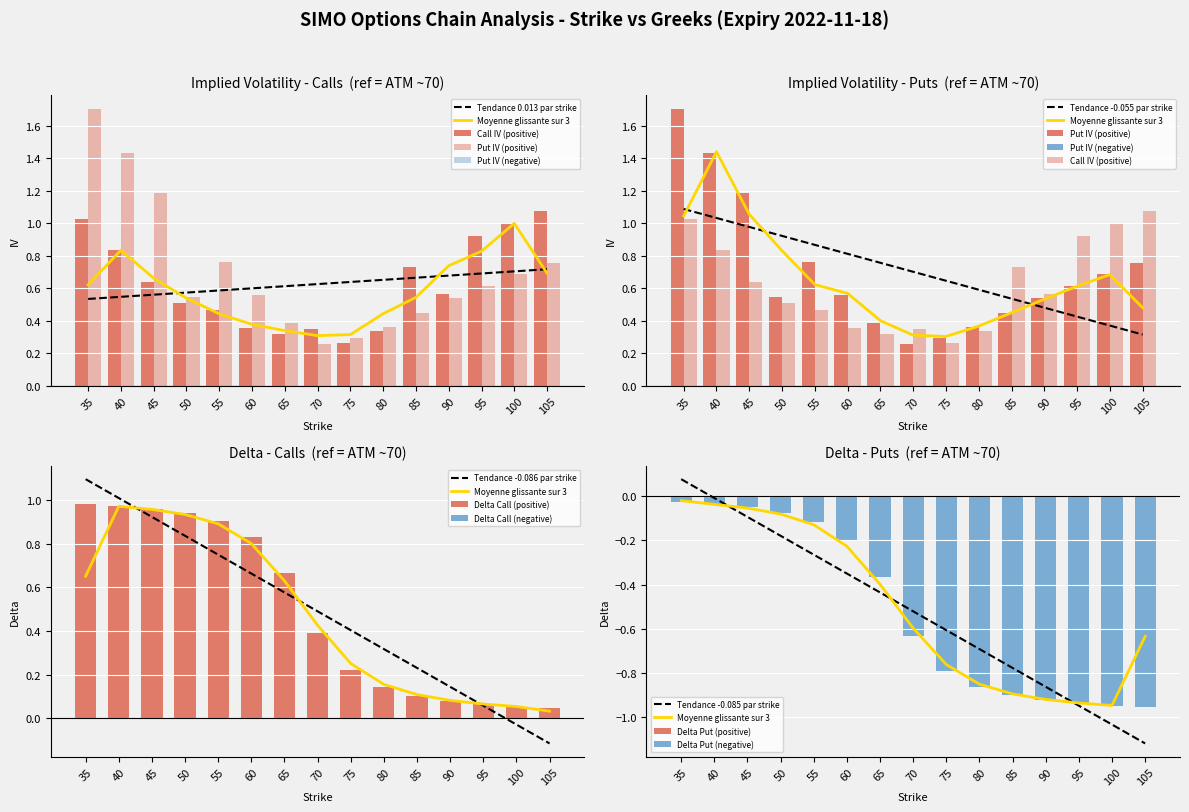

Between 45 and 60, which series saw the biggest shift?

iv_P